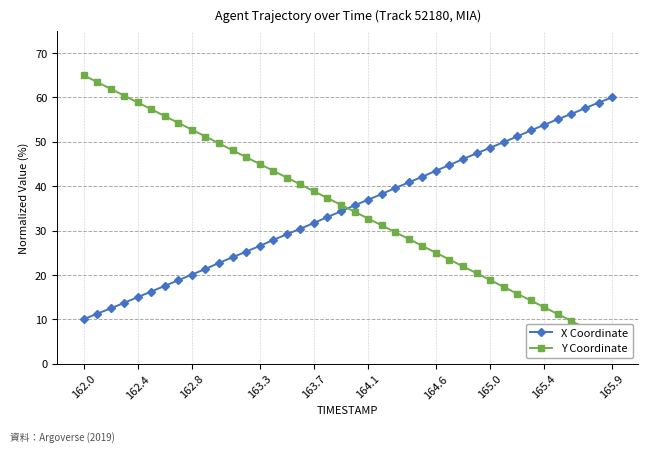

What is the minimum value for X Coordinate?

10.0